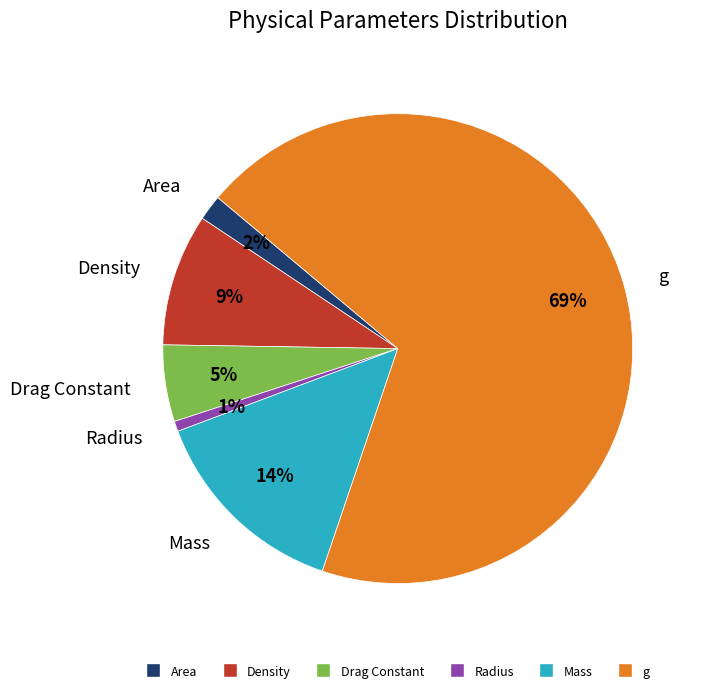

Which slice is the largest?

g